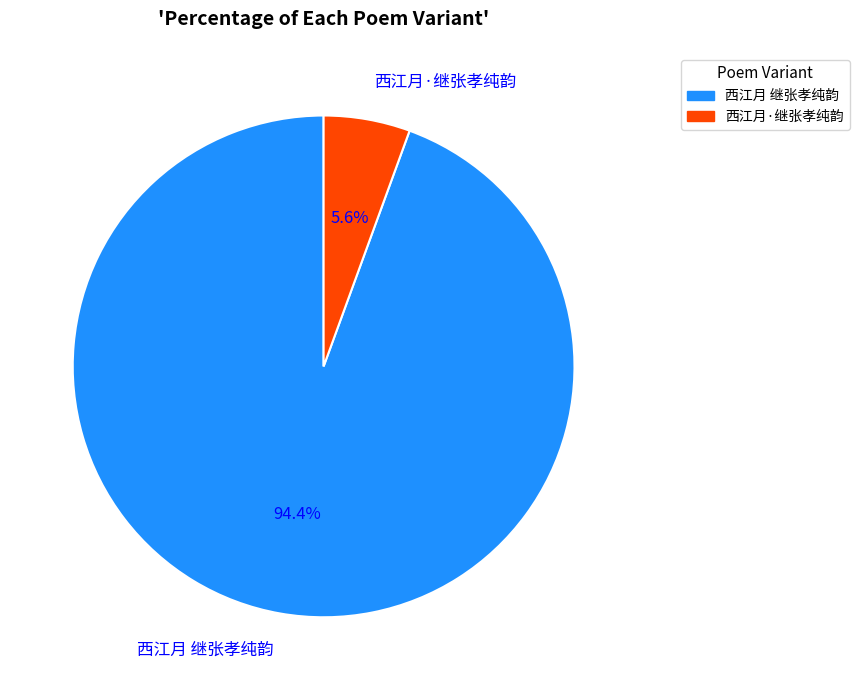

Which slice is the largest?

西江月 继张孝纯韵